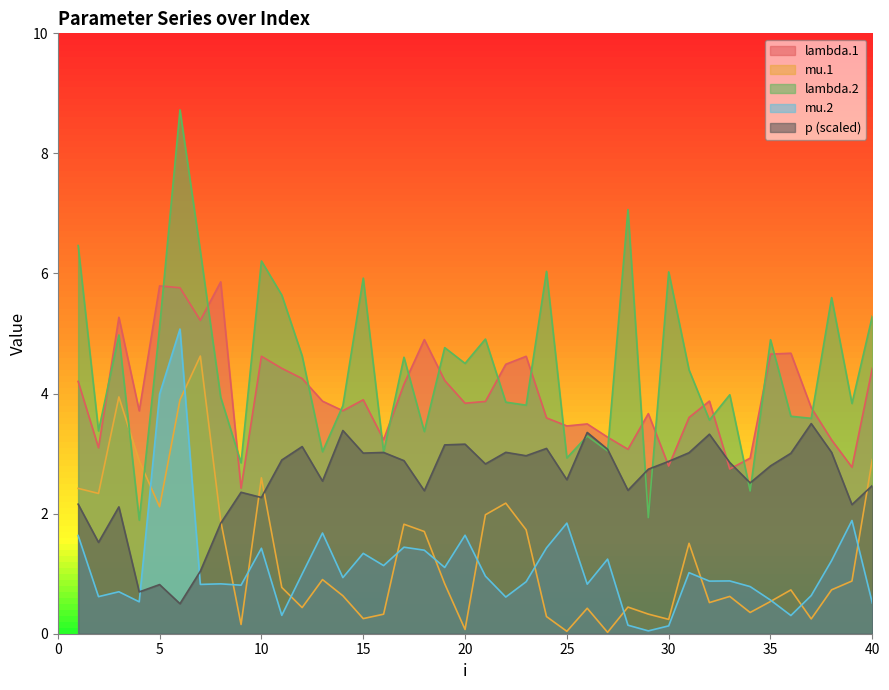

At which label does lambda.2 first exceed 4?

1